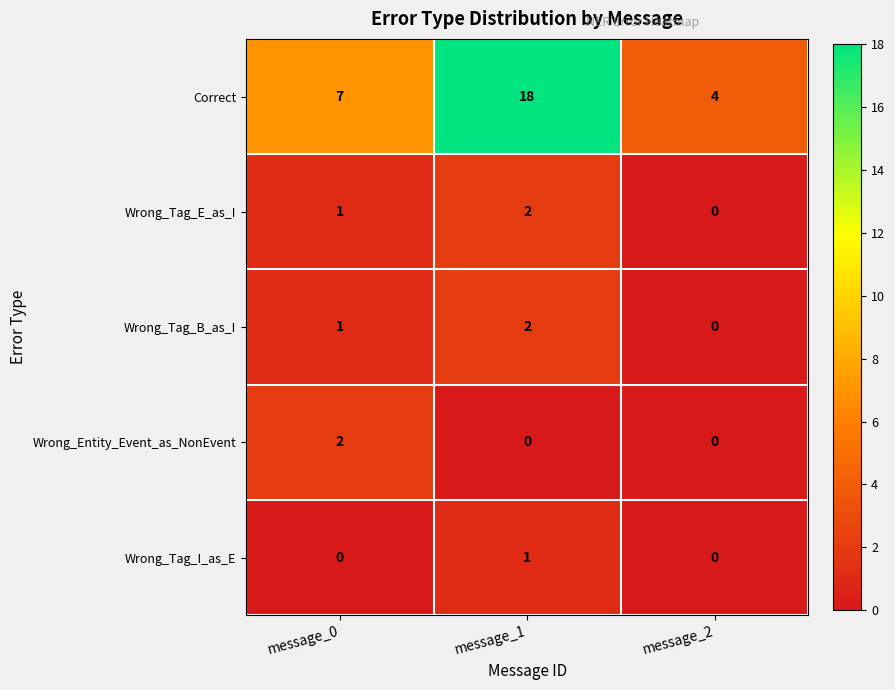

Which series has the widest spread of values?

Correct